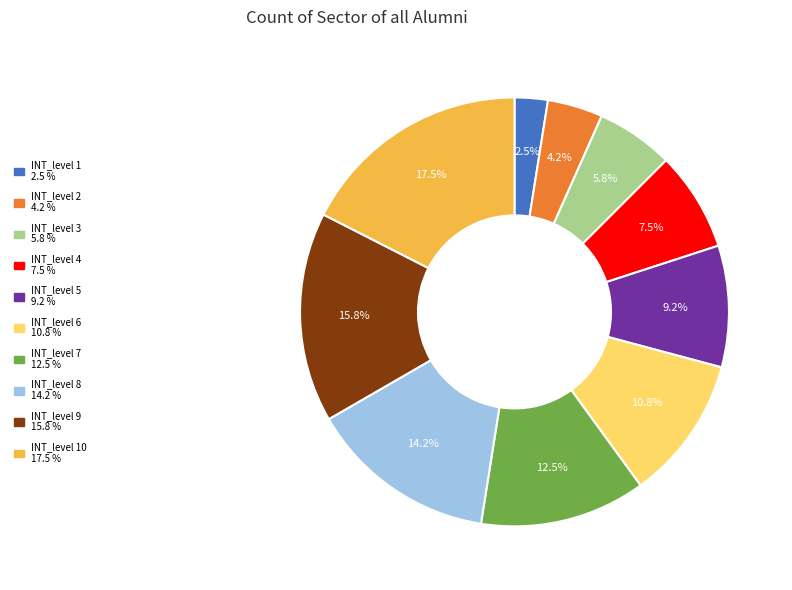

Is there any slice that represents more than half of the pie?

No